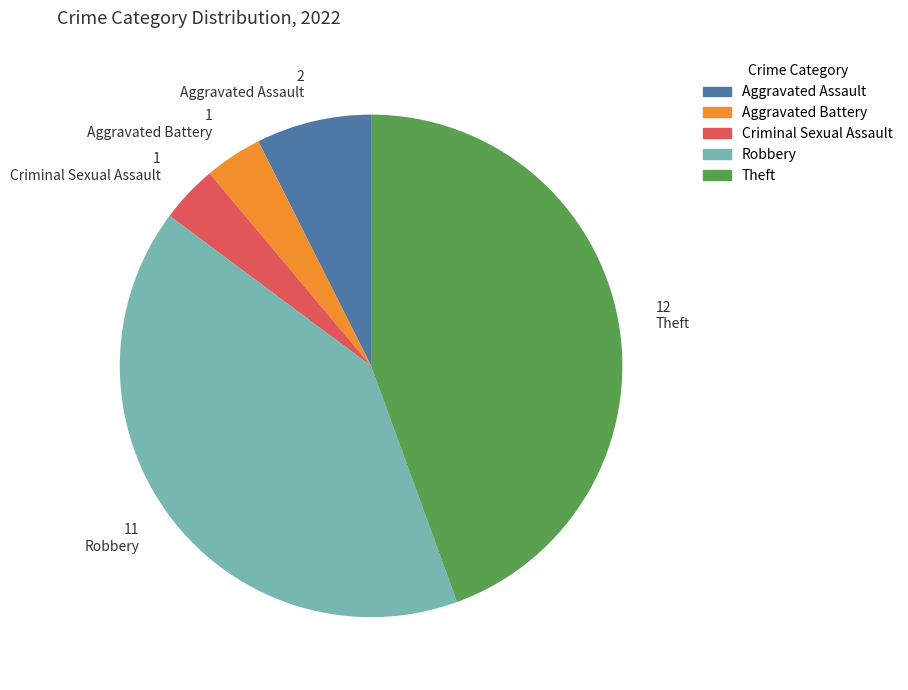

What is the largest slice in the pie chart?

Theft